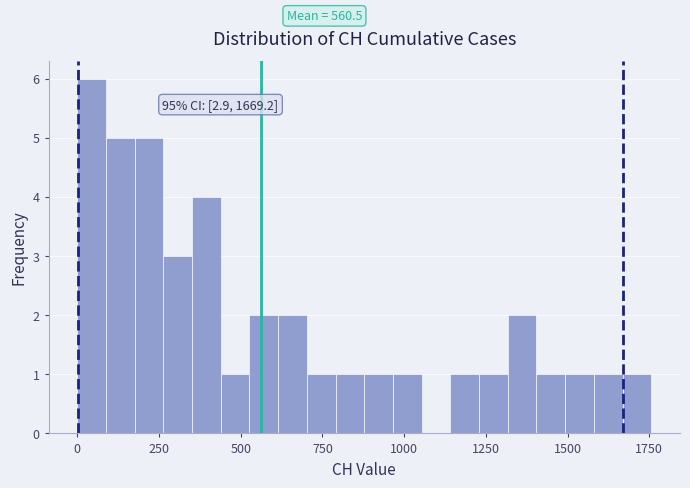

Around what value on the x-axis is the tallest bar? Give the approximate position of its centre, as read against the axis.

50